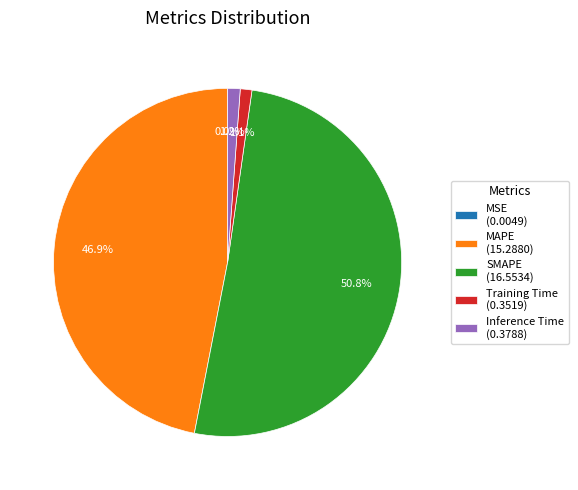

Which category accounts for the majority?

SMAPE